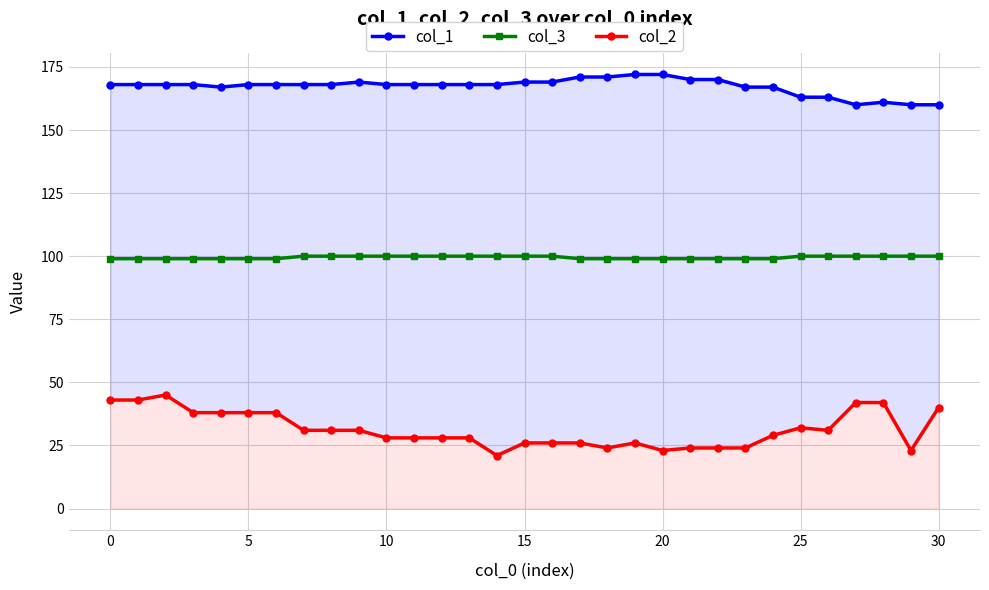

The col_2 series shows 28 at 10. True or false?

True